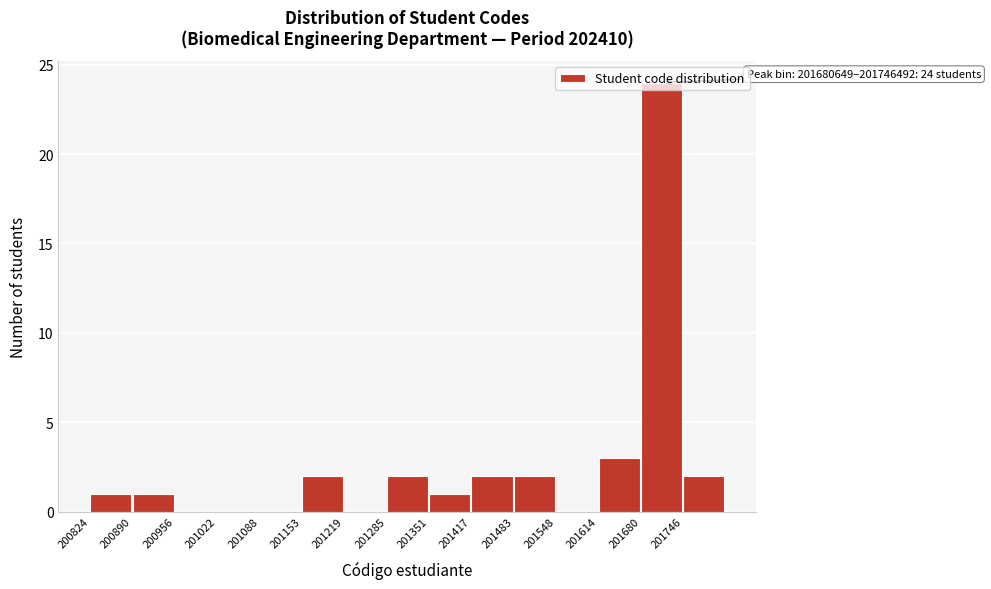

What is the change in value from 201022 to 201417?

+2